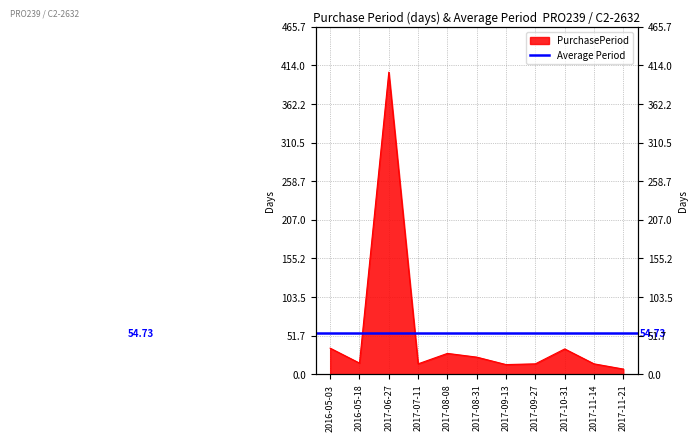

What is the smallest value displayed?

7